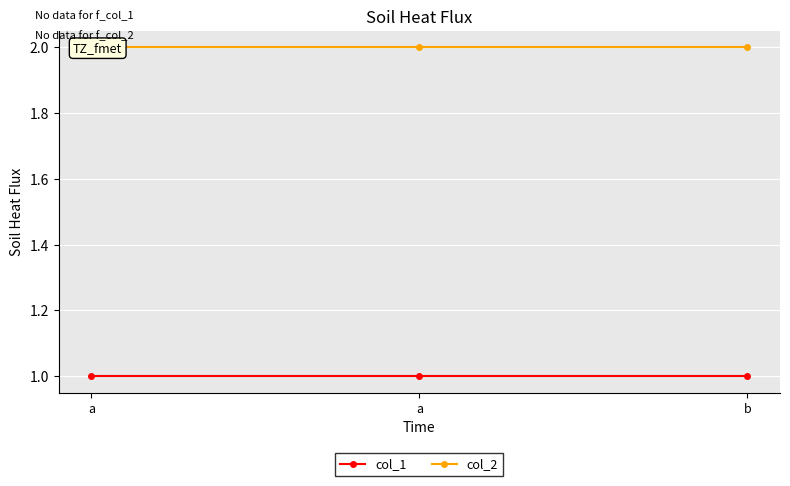

The col_2 series shows 3 at a. True or false?

False